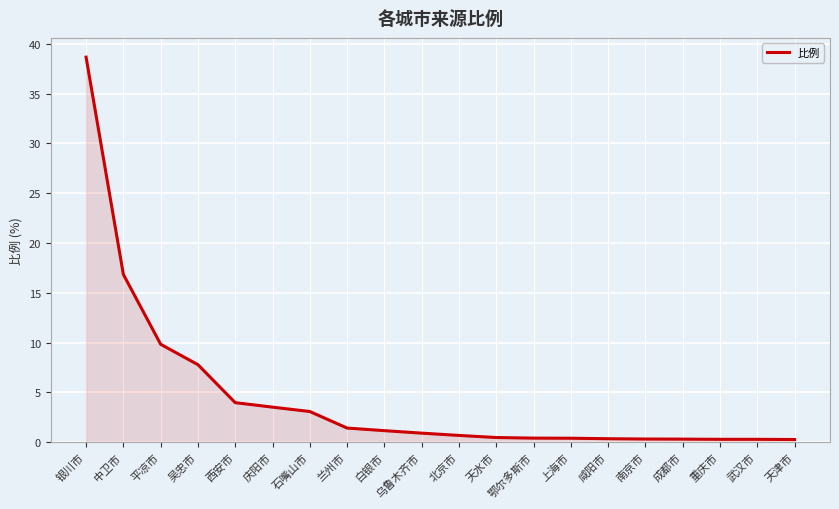

What is the change in value from 鄂尔多斯市 to 成都市?

-0.1